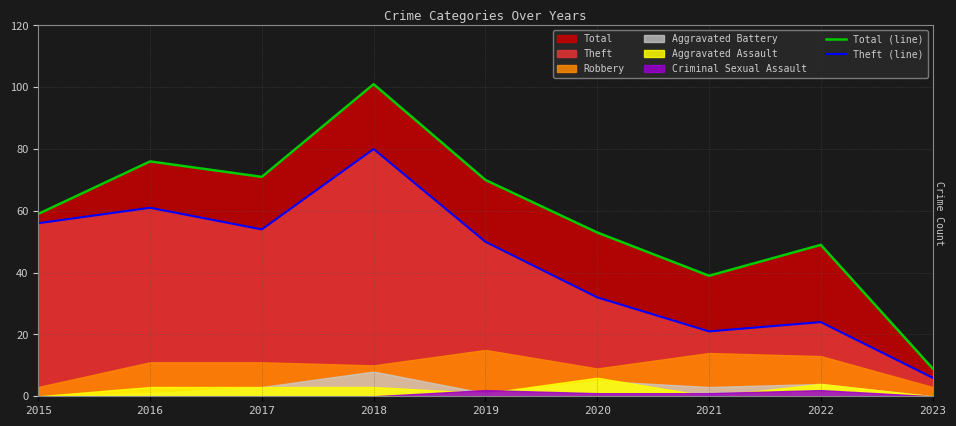

At which label does Theft (line) first exceed 50?

2015